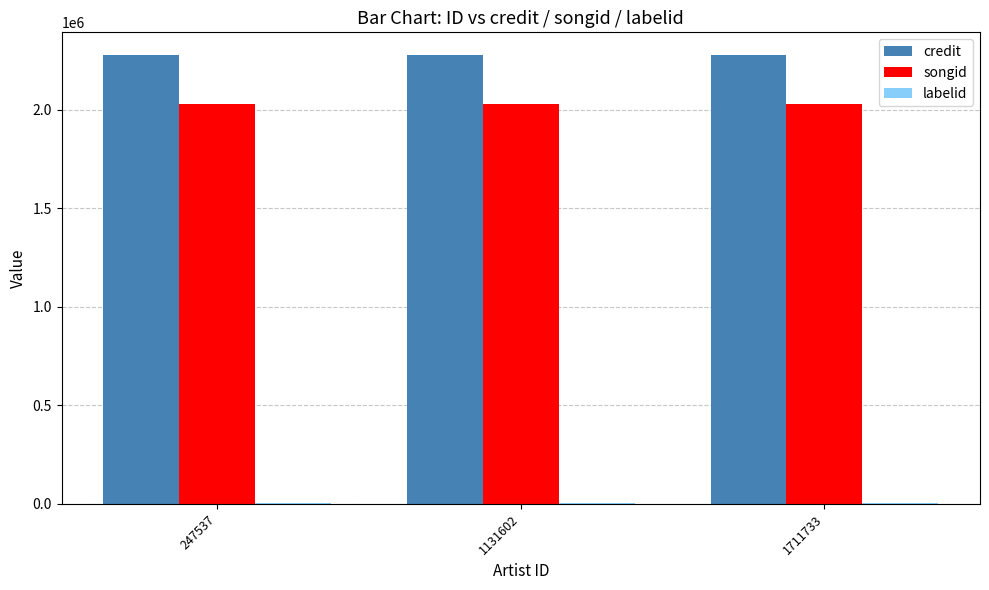

How many groups of bars are there?

3